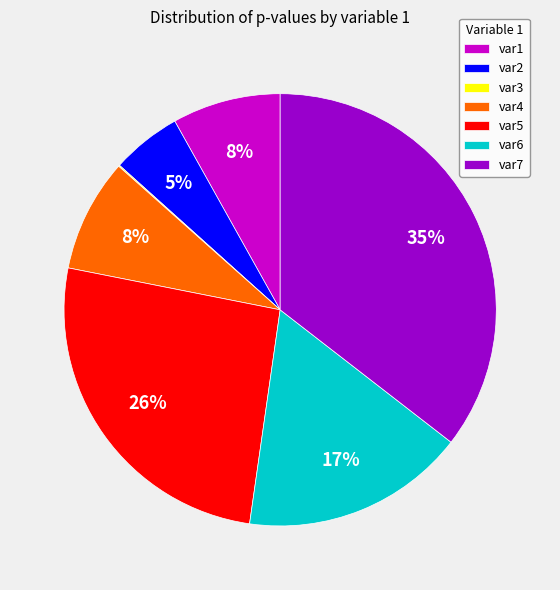

Is it true that var2 is 1% of the pie?

False